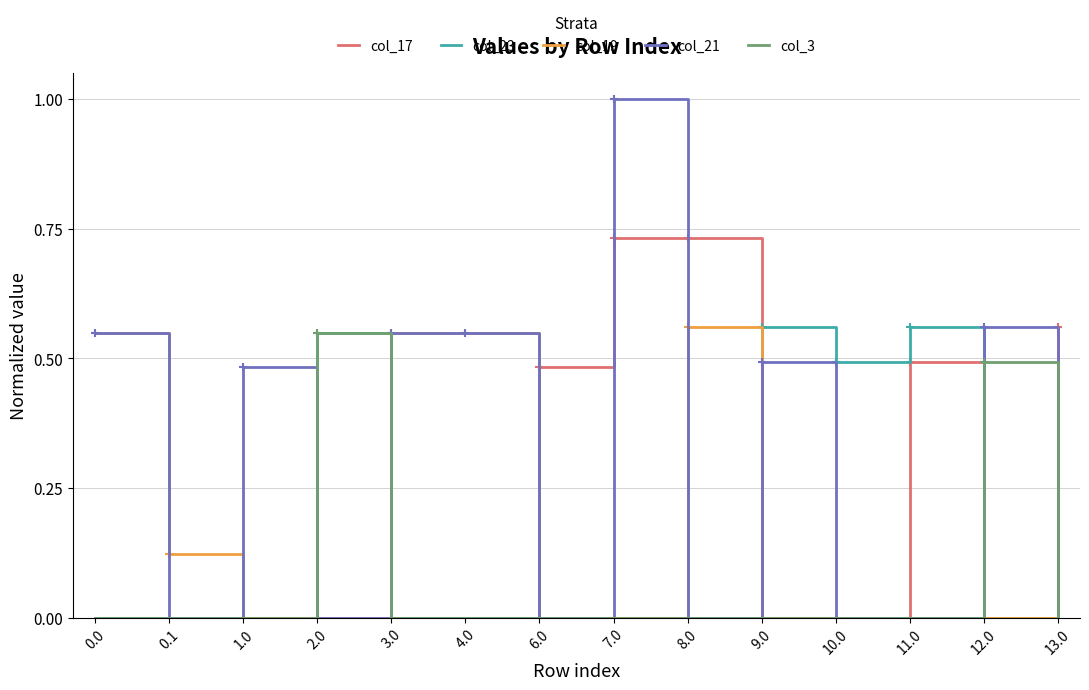

Is it true that col_21 equals 0.0 at 6.0?

True